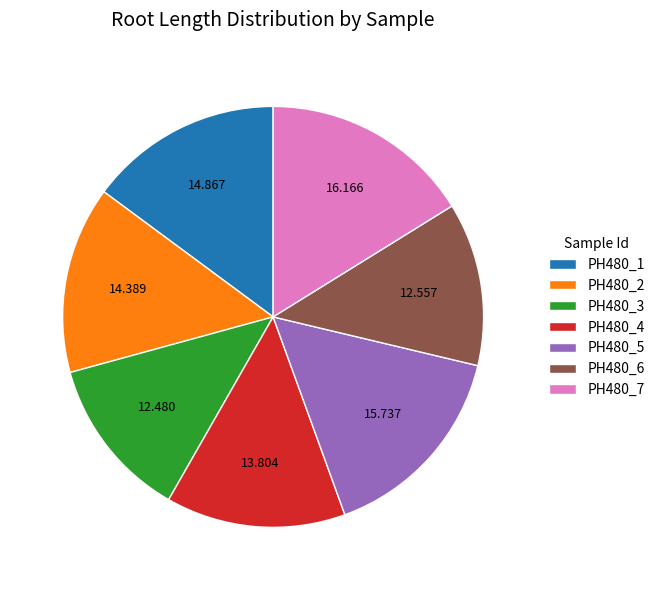

Is PH480_7 the majority of the pie?

No